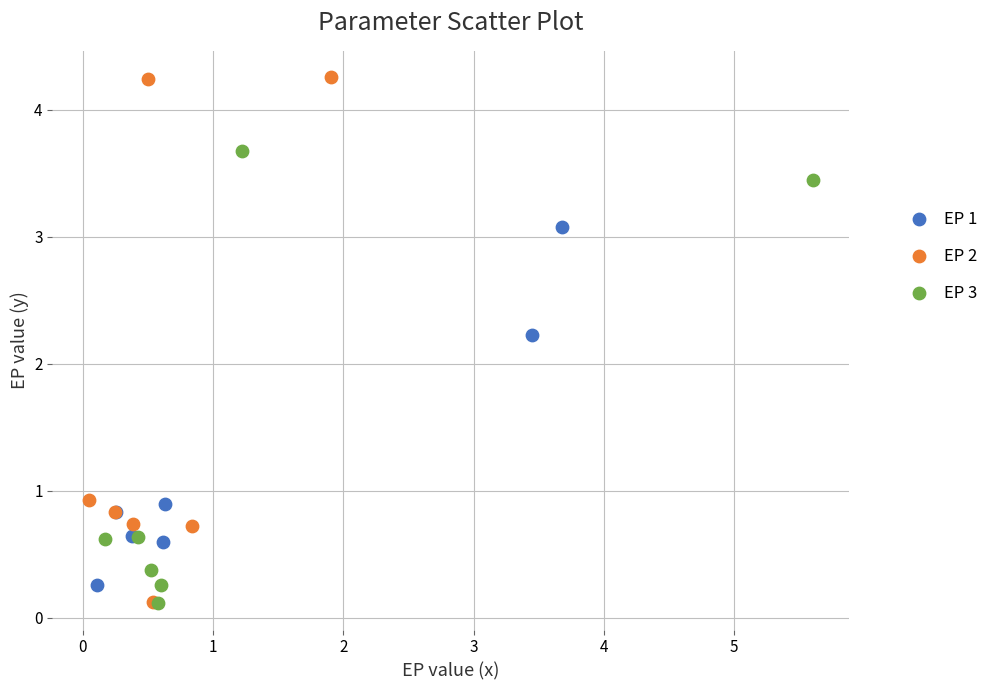

Which series has the largest Y range (max minus min)?

EP 2